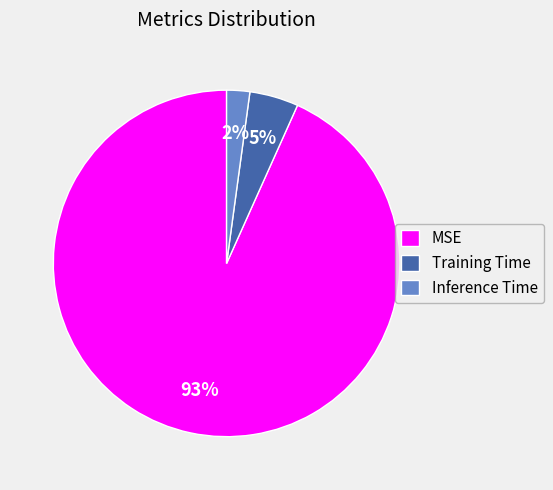

How many slices are in this pie chart?

3